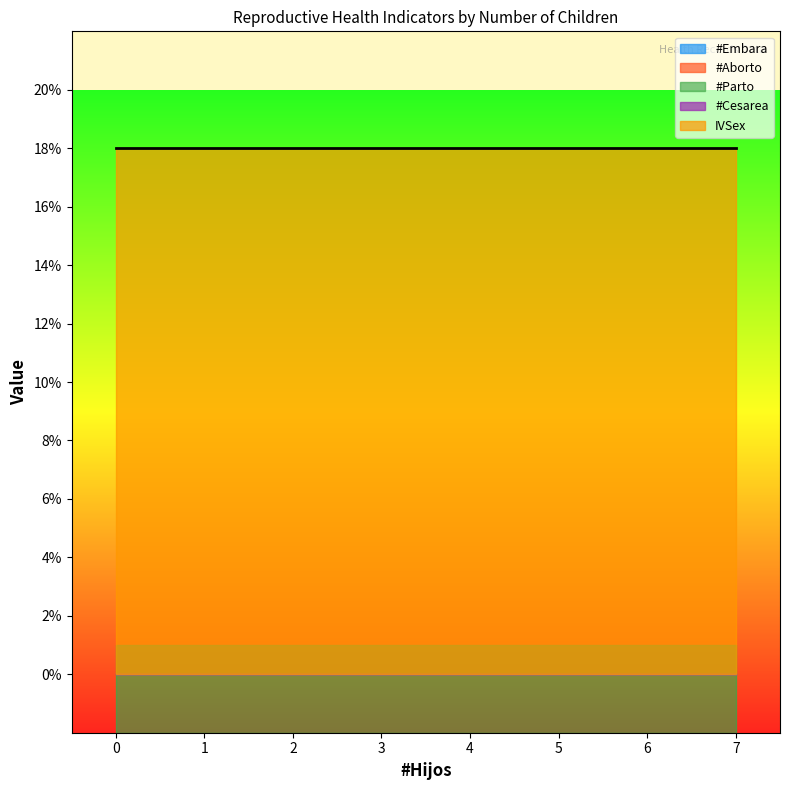

List the series in order of their peak value, lowest first.

#Embara, #Aborto, #Parto, #Cesarea, IVSex